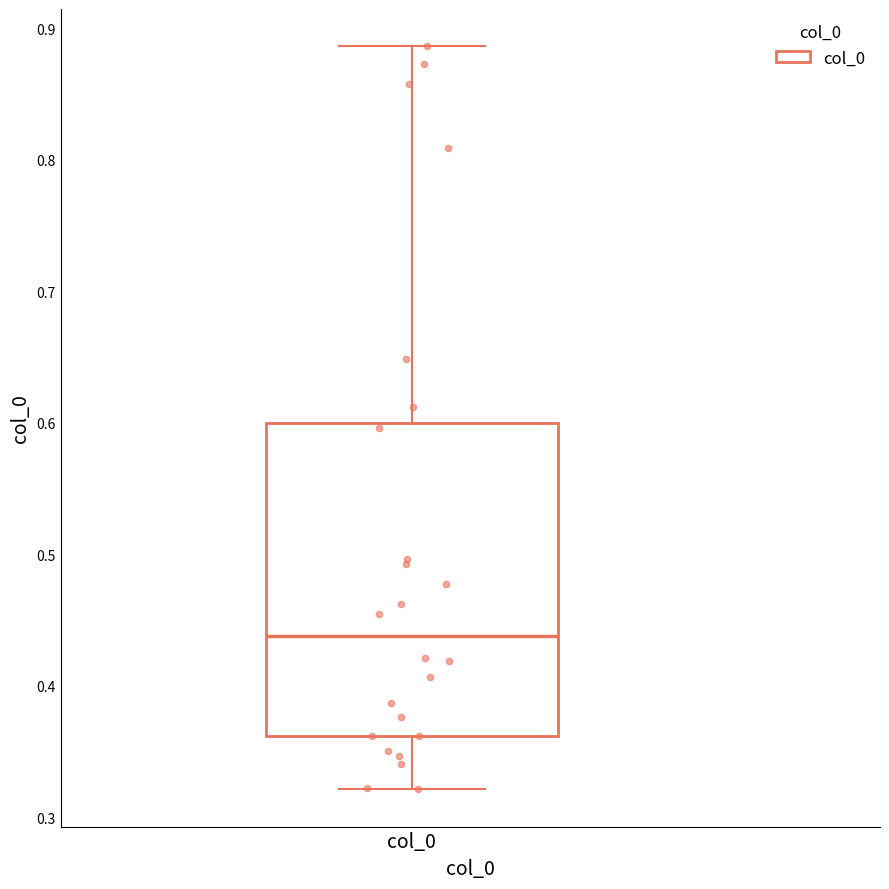

Read this box plot against the y-axis: the position of the median line, the range covered by the box, and the ends of both whiskers. The values are not printed on the chart, so give them approximately, as read against the axis.

median 0.44, box 0.36 to 0.60, whiskers 0.32 to 0.89